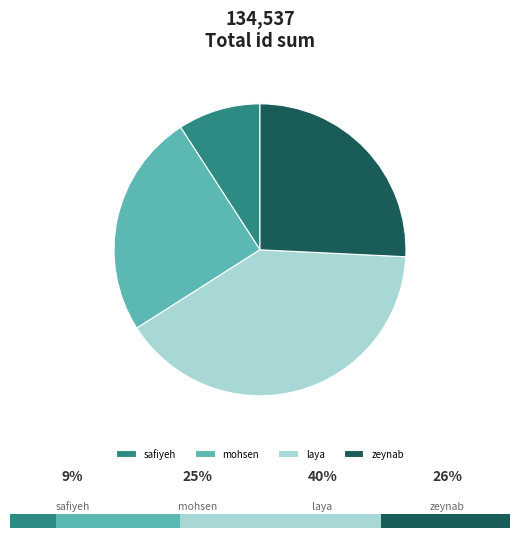

Do mohsen and zeynab together represent more than half of the pie?

Yes